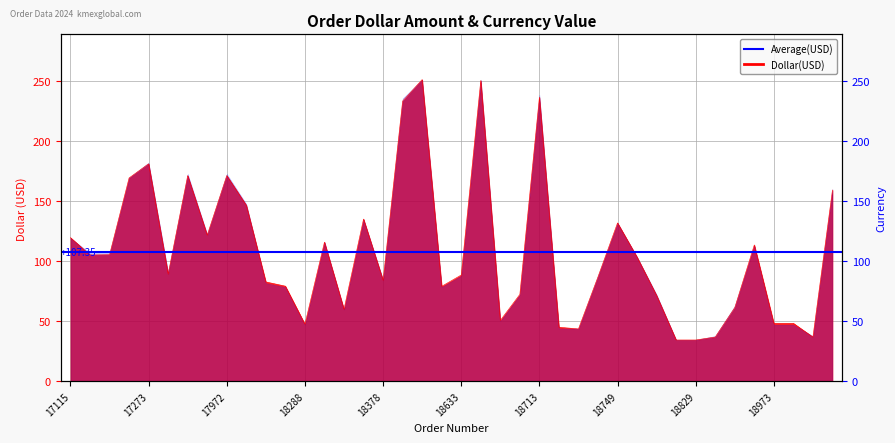

List the labels in order of value, largest first.

18570, 18644, 18713, 18480, 17273, 17513, 17972, 17267, 18987, 18000, 18363, 18749, 17925, 17115, 18326, 18948, 17266, 17121, 18751, 17307, 18633, 18719, 18378, 18237, 18273, 18586, 18704, 18754, 18887, 18358, 18689, 18973, 18974, 18288, 18714, 18717, 18867, 18977, 18826, 18829